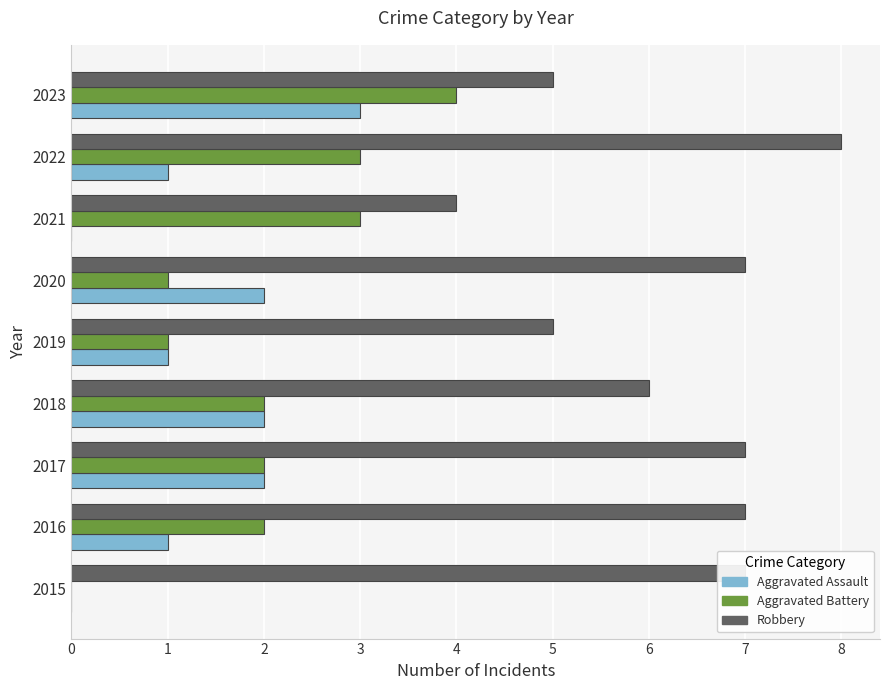

Which series changed the most between 2018 and 2022?

Robbery